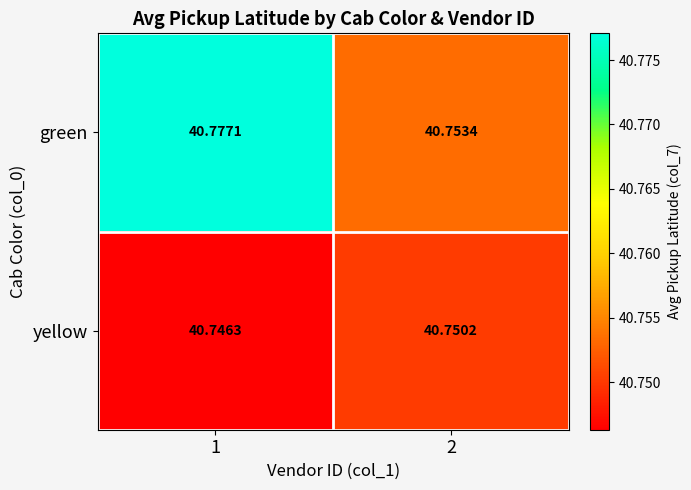

Which series changed the most between 1 and 2?

green